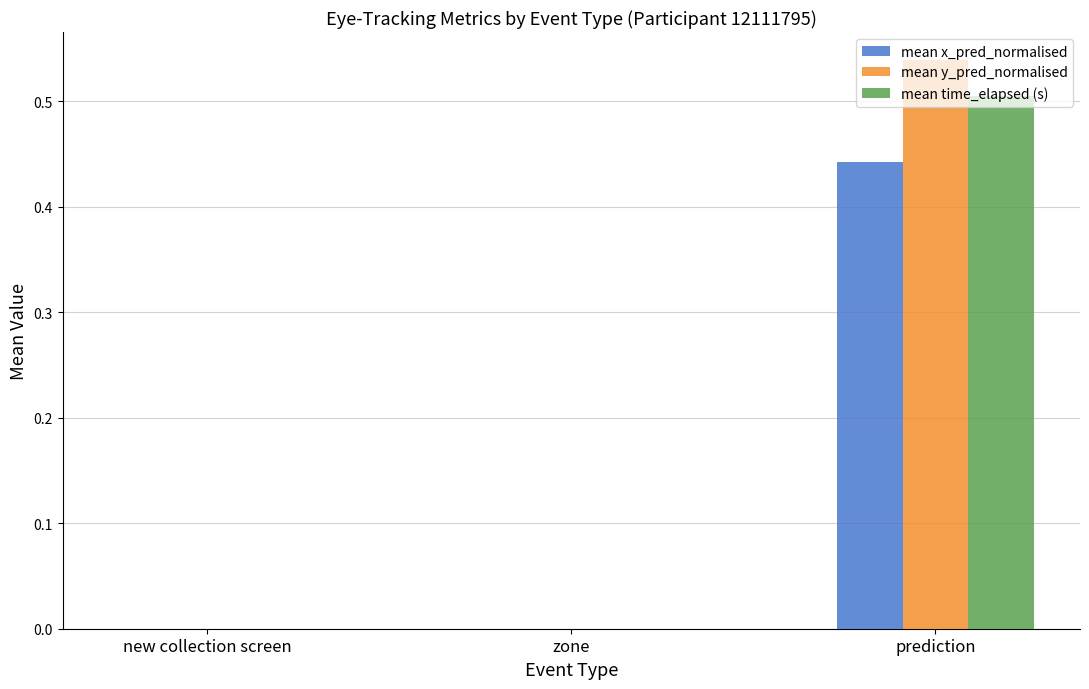

Between zone and prediction, which series saw the biggest shift?

mean y_pred_normalised